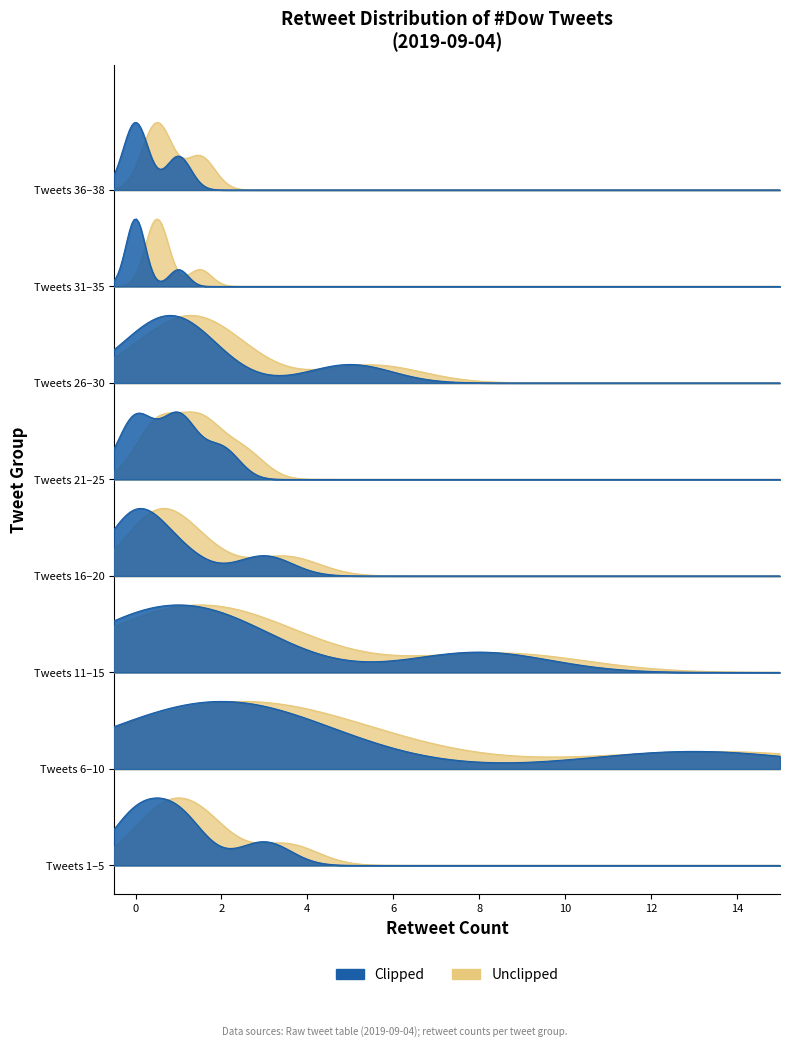

How many positive values are there?

22